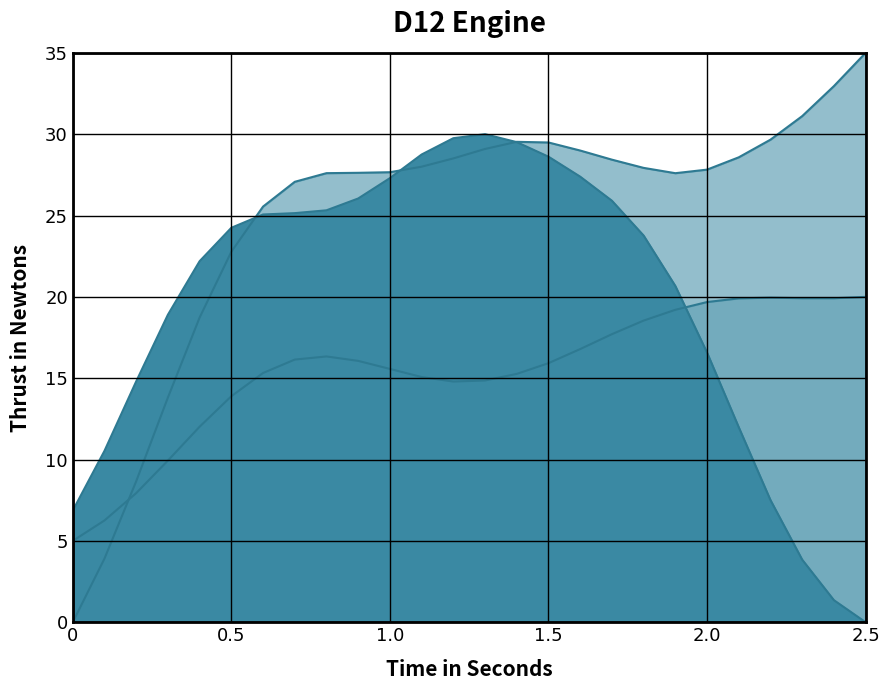

How many distinct data groups are displayed?

3